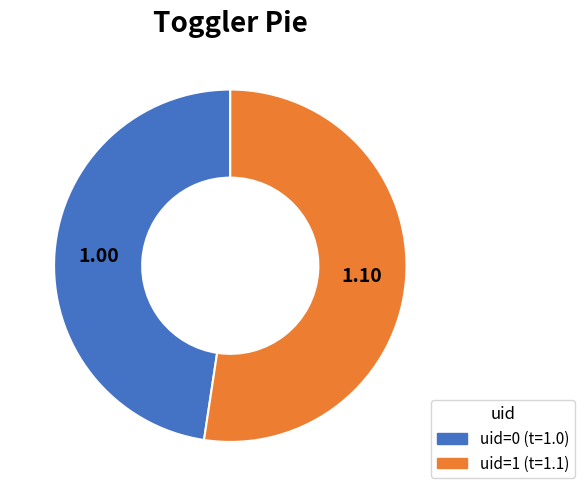

Is there any slice that represents more than half of the pie?

Yes